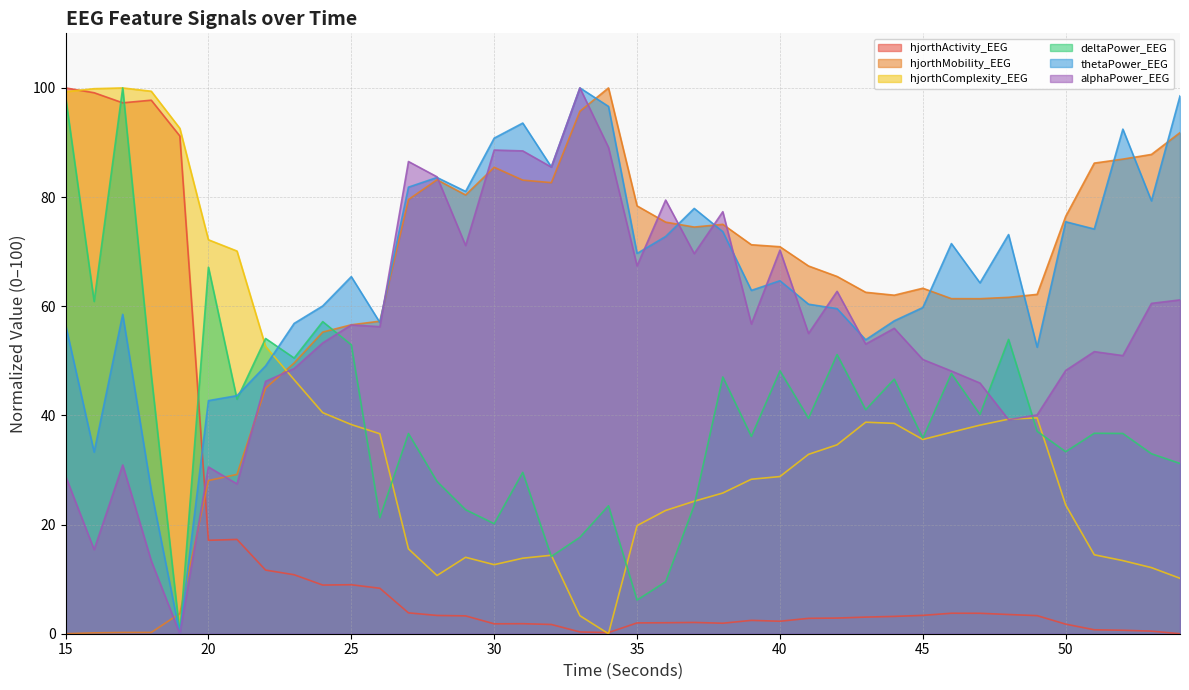

How many data points does each series have?

40